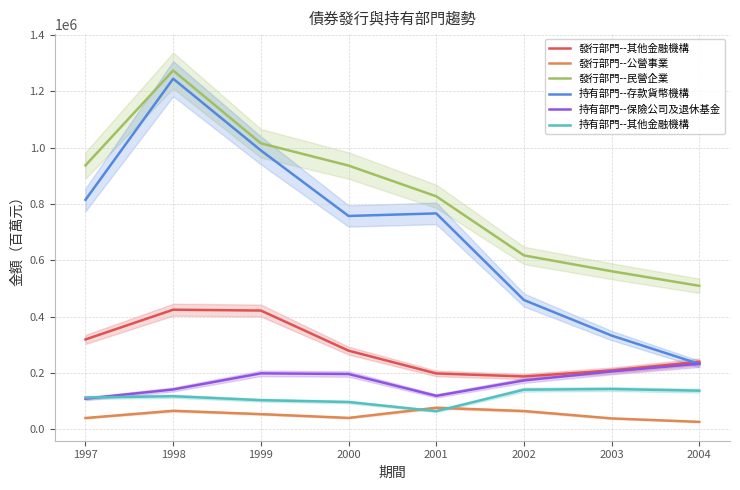

What is the difference between the highest and lowest values at 2002?

552747